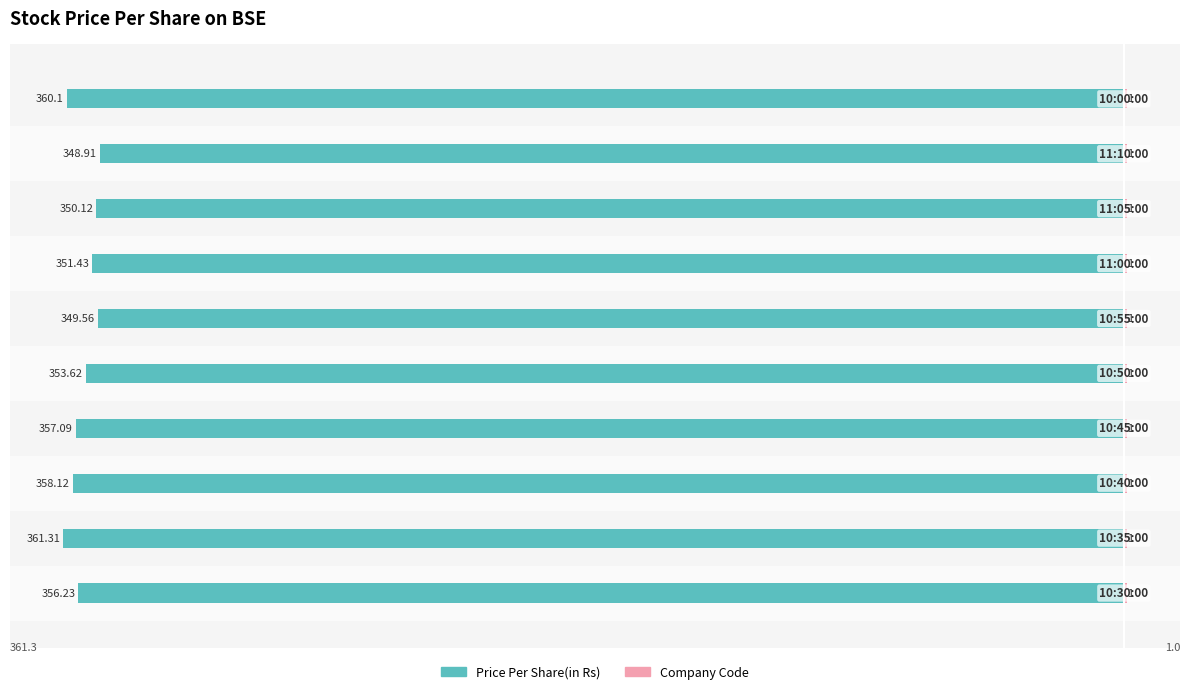

Which series has the largest total across all categories?

Company Code